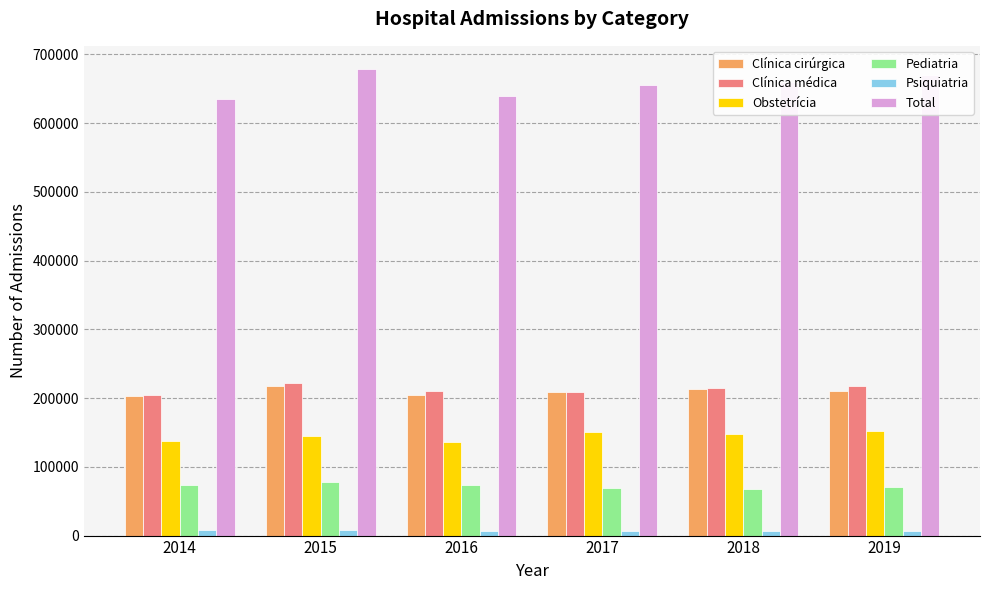

What is the difference between the maximum and minimum values in the Obstetrícia series?

16312